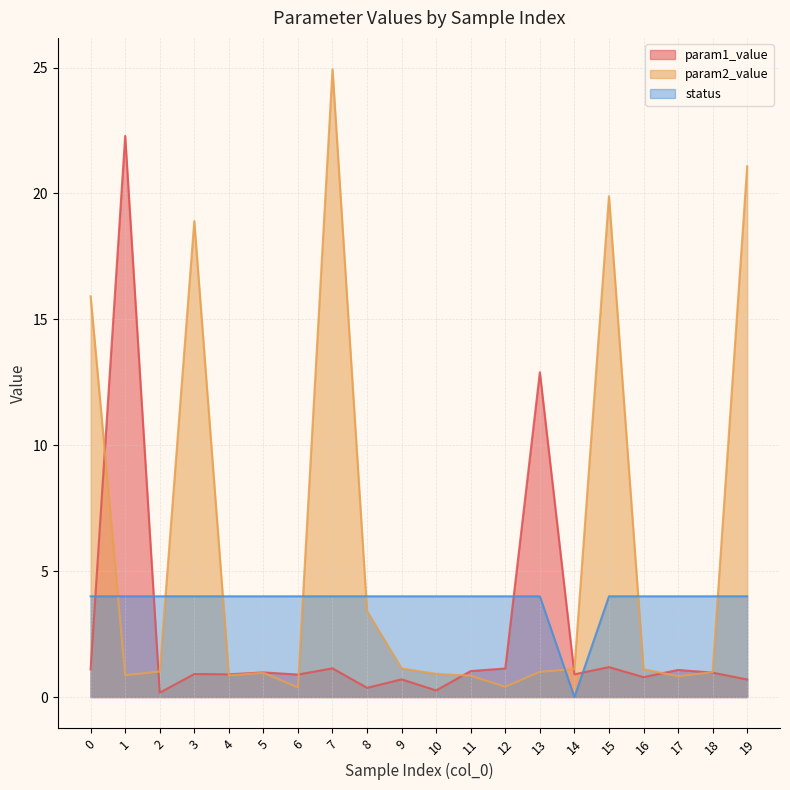

How many interior local peaks does the param2_value series have?

4